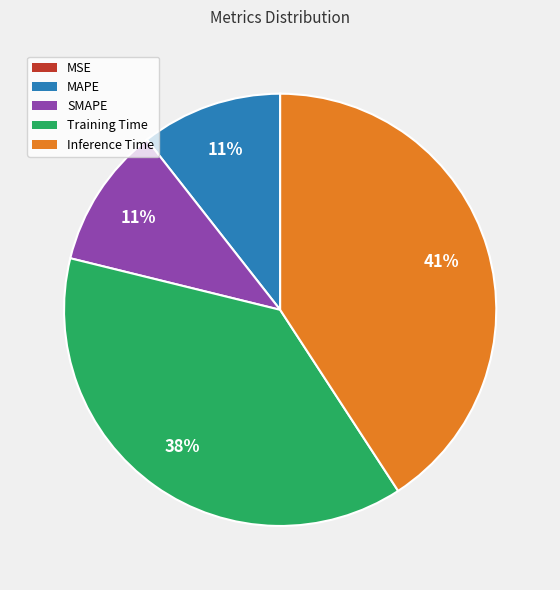

To the nearest percent, what percentage of the pie is Training Time?

38%